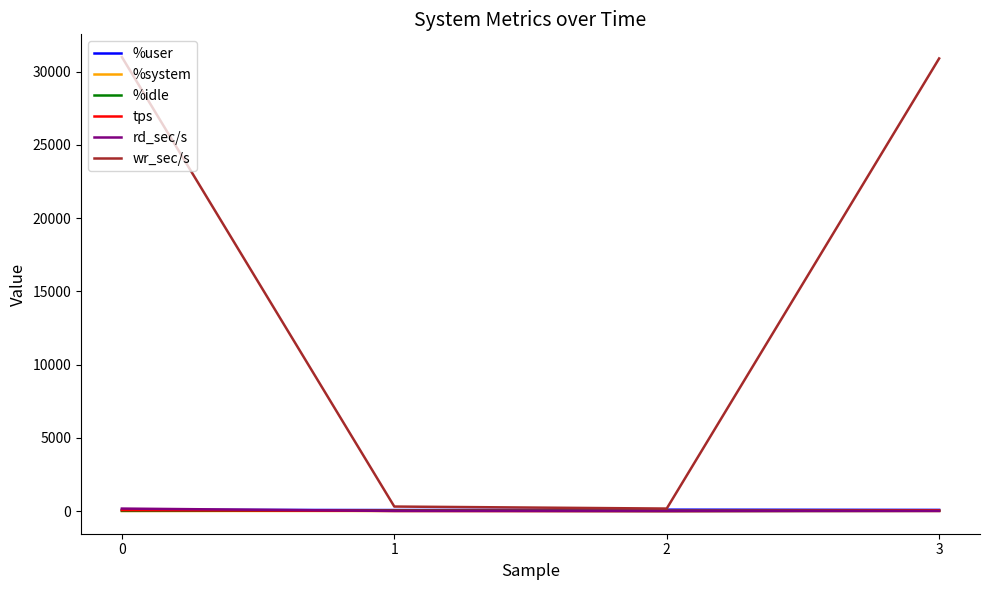

What is the greatest value displayed?

31001.6